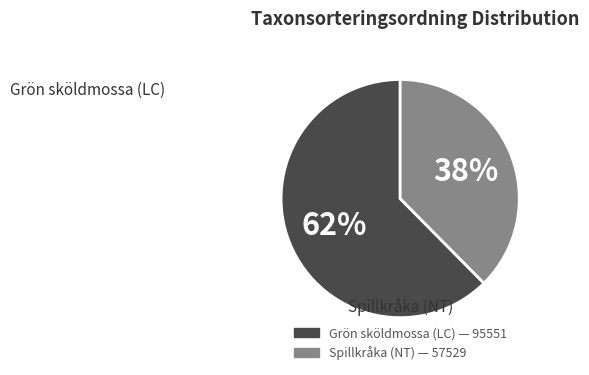

To the nearest percent, what percentage of the pie is Grön sköldmossa (LC)?

62%